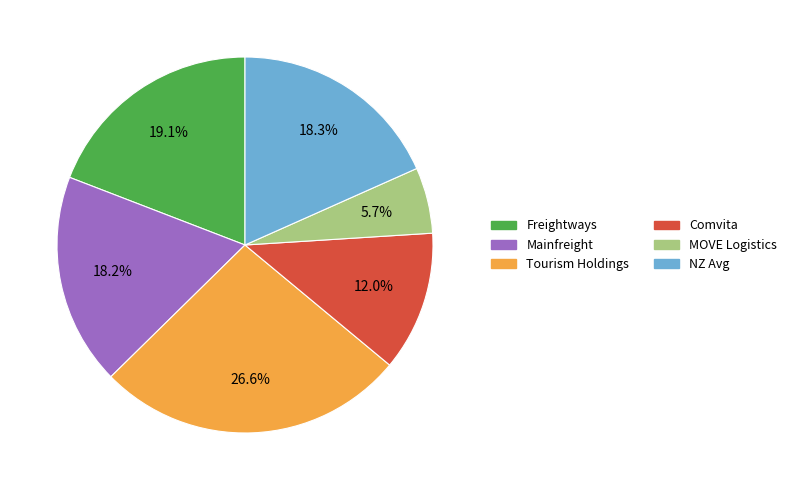

To the nearest percent, what is the difference between the largest and smallest slice percentages?

21%